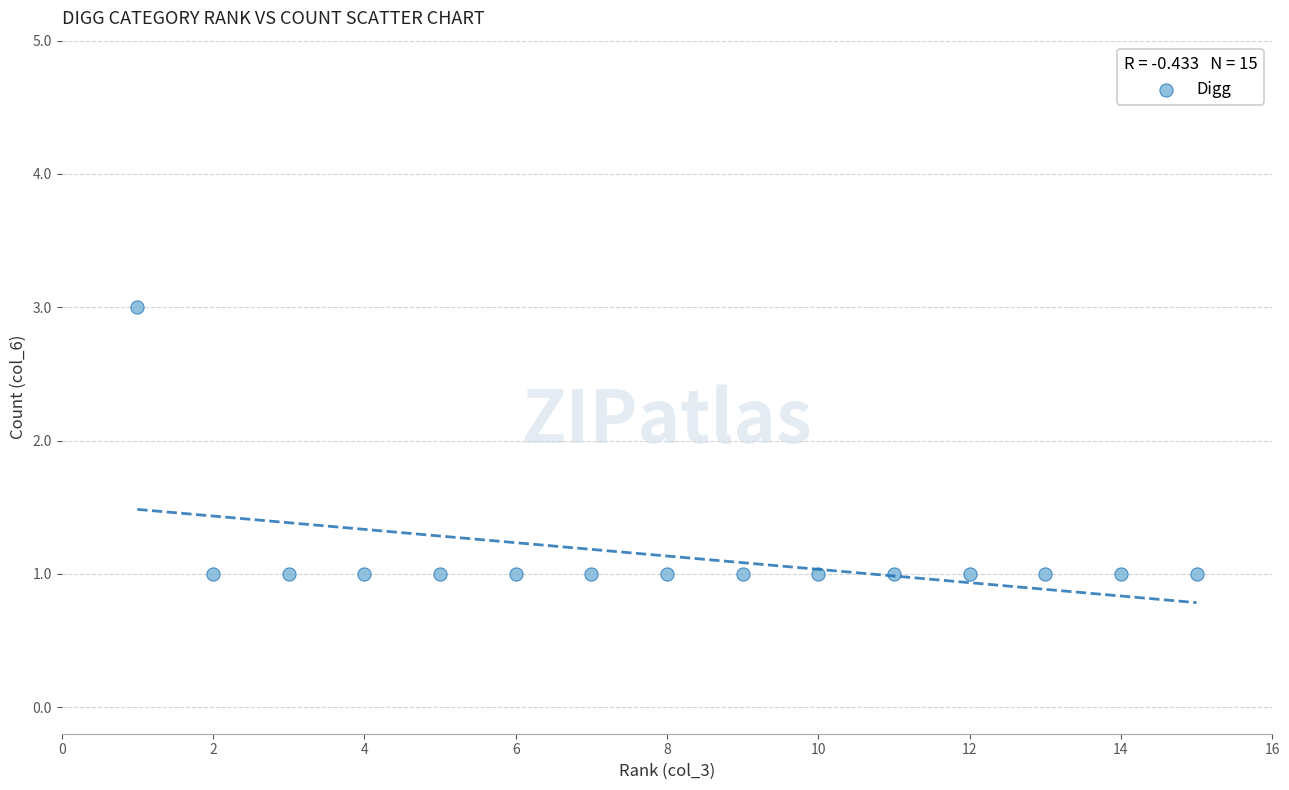

What is the range of X values (max minus min)?

14